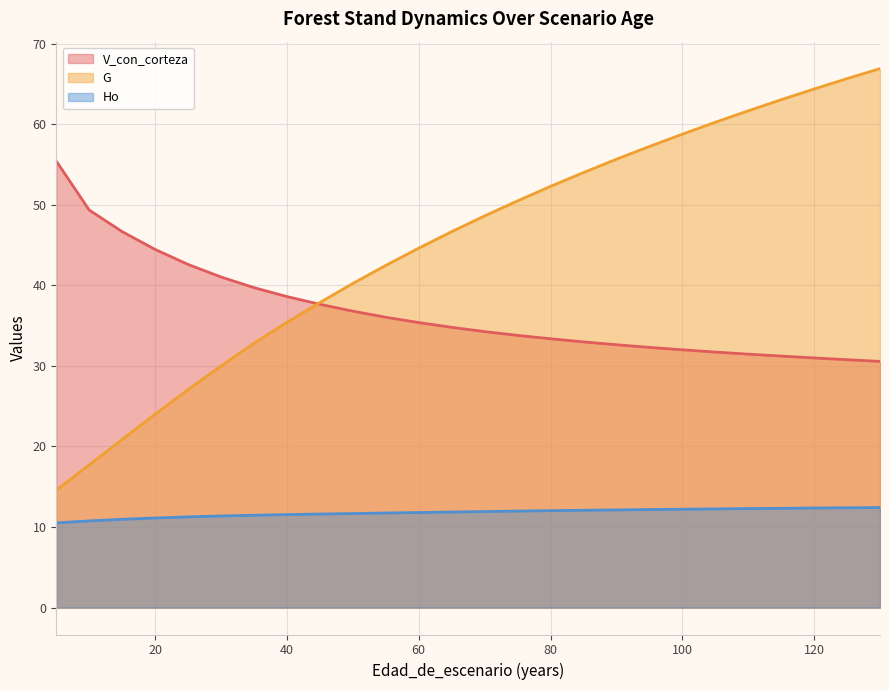

What is the spread (max minus min) of values at 15?

35.7